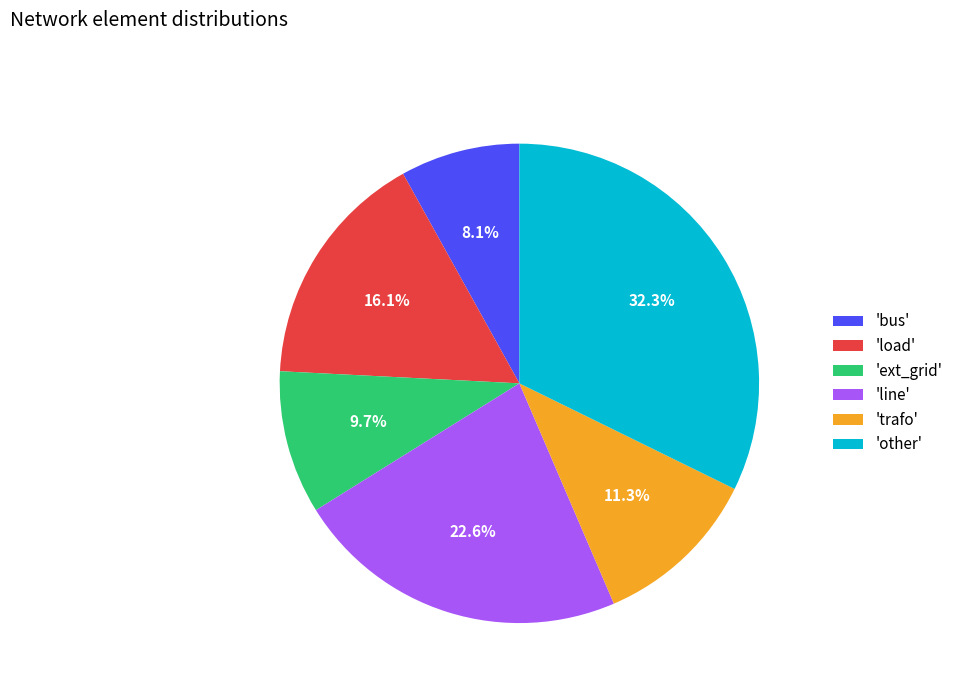

Is there a majority slice in this chart?

No